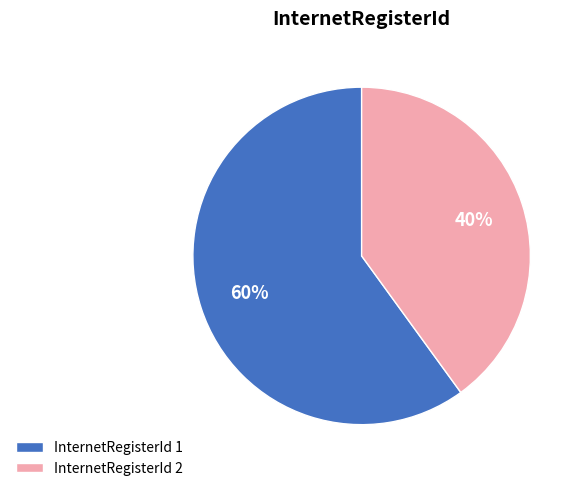

To the nearest percent, what portion does InternetRegisterId 1 represent?

60%